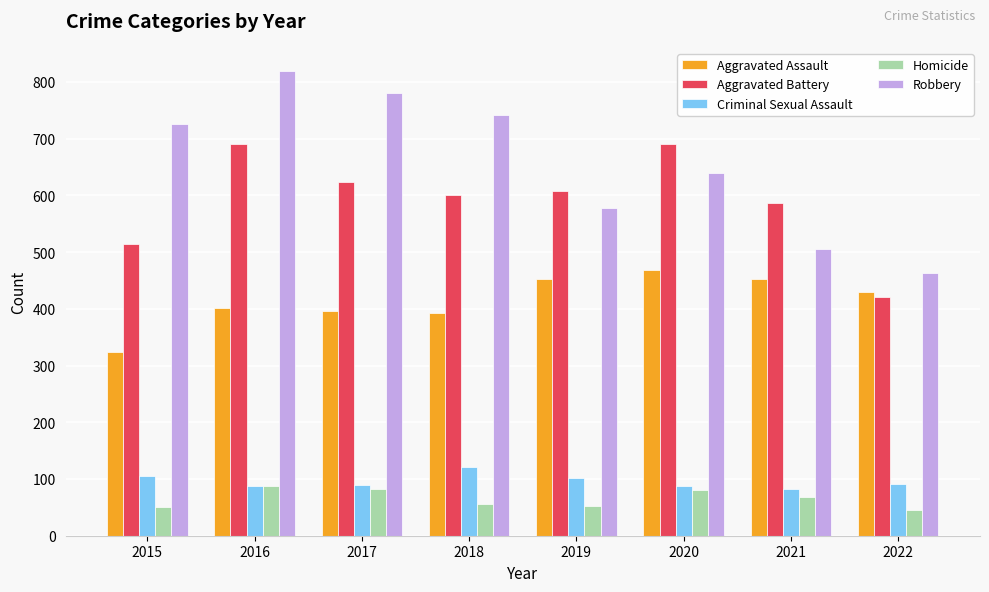

Which series has the largest total across all categories?

Robbery